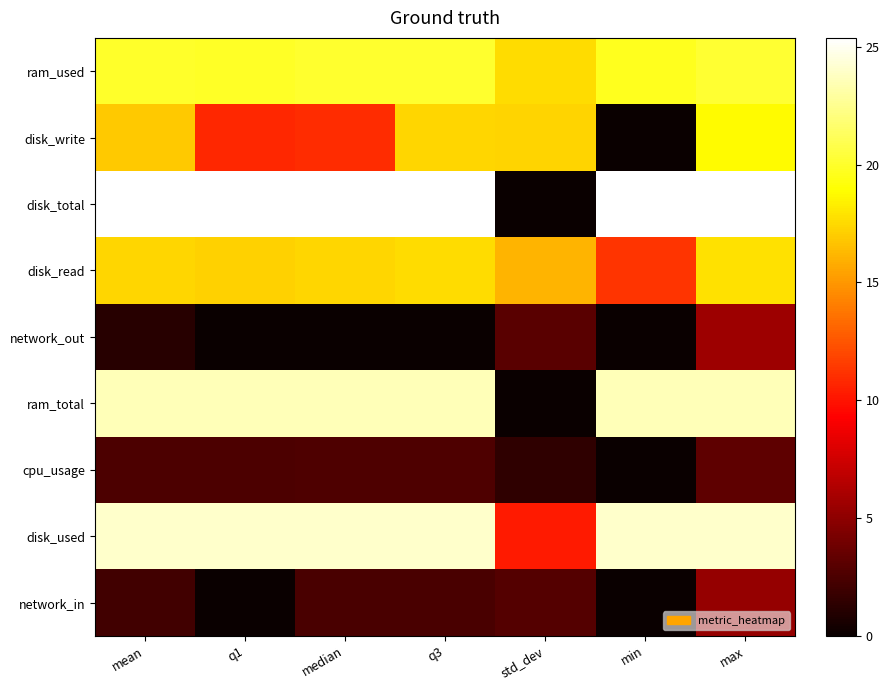

Reading right to left, transcribe all the data shown in this chart.

ram_used: max=20.1	min=19.7	std_dev=17.6	q3=20.1	median=20.0	q1=19.9	mean=20.0
disk_write: max=18.8	min=0.0	std_dev=17.3	q3=17.4	median=11.0	q1=10.8	mean=16.9
disk_total: max=25.4	min=25.4	std_dev=0.0	q3=25.4	median=25.4	q1=25.4	mean=25.4
disk_read: max=17.8	min=11.3	std_dev=16.1	q3=17.6	median=17.4	q1=17.2	mean=17.4
network_out: max=5.6	min=0.0	std_dev=3.0	q3=0.0	median=0.0	q1=0.0	mean=1.2
ram_total: max=23.5	min=23.5	std_dev=0.0	q3=23.5	median=23.5	q1=23.5	mean=23.5
cpu_usage: max=3.3	min=0.0	std_dev=1.5	q3=2.6	median=2.6	q1=2.5	mean=2.5
disk_used: max=24.0	min=24.0	std_dev=10.3	q3=24.0	median=24.0	q1=24.0	mean=24.0
network_in: max=5.3	min=0.0	std_dev=2.8	q3=2.4	median=2.4	q1=0.0	mean=2.1